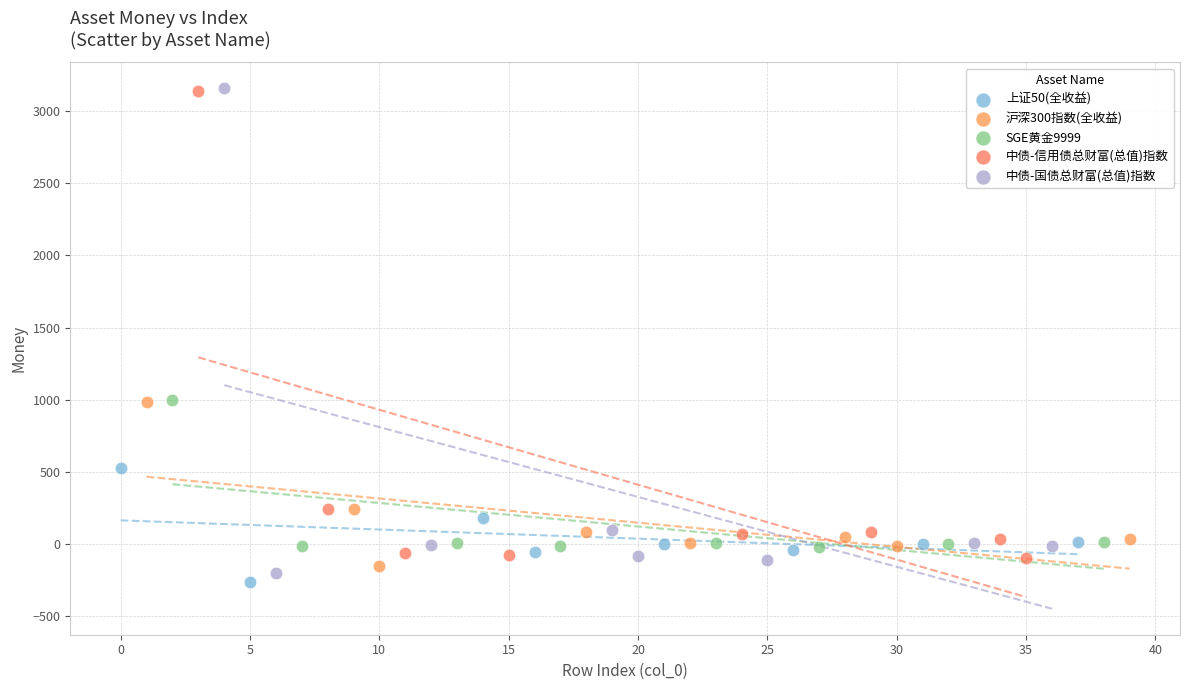

Which series has the largest Y range (max minus min)?

中债-国债总财富(总值)指数